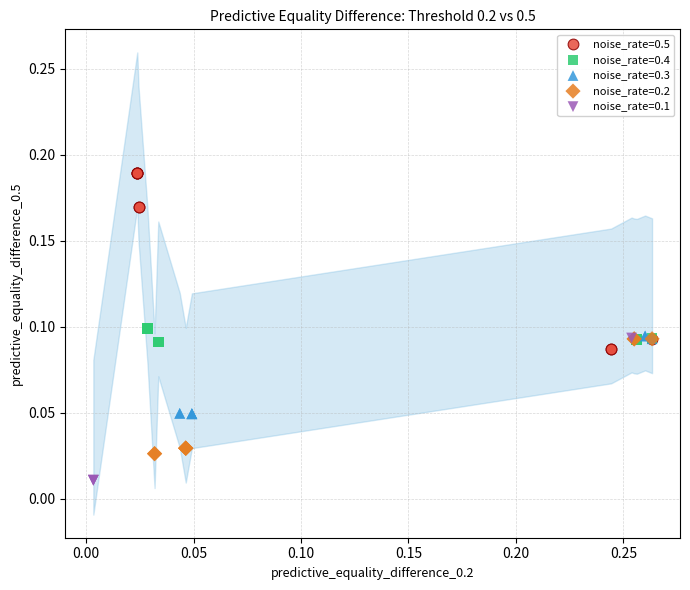

Which series reaches the minimum Y coordinate?

noise_rate=0.1